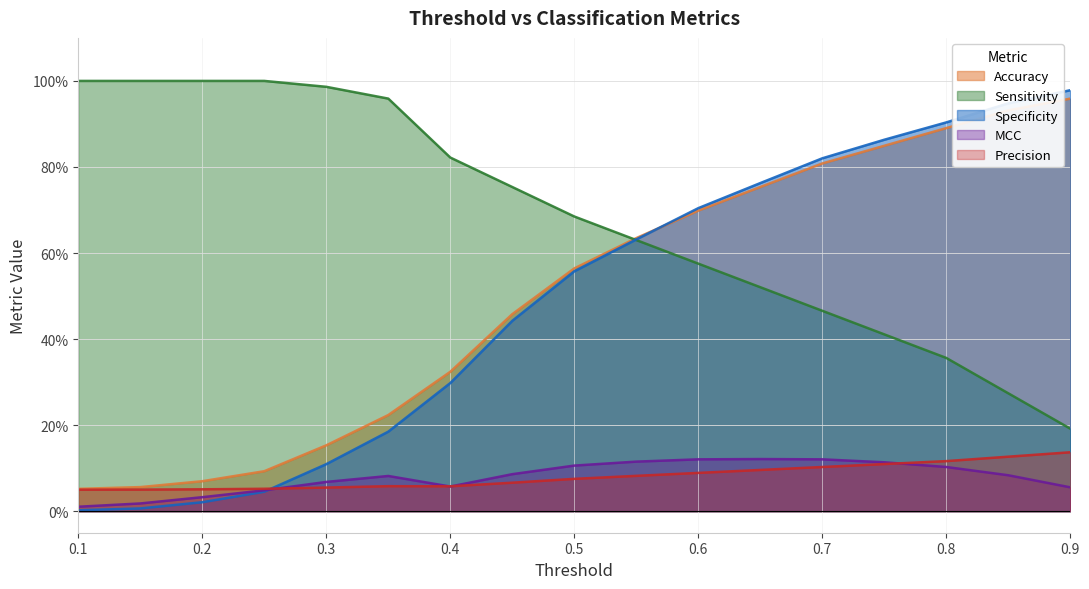

How many data points does each series have?

17